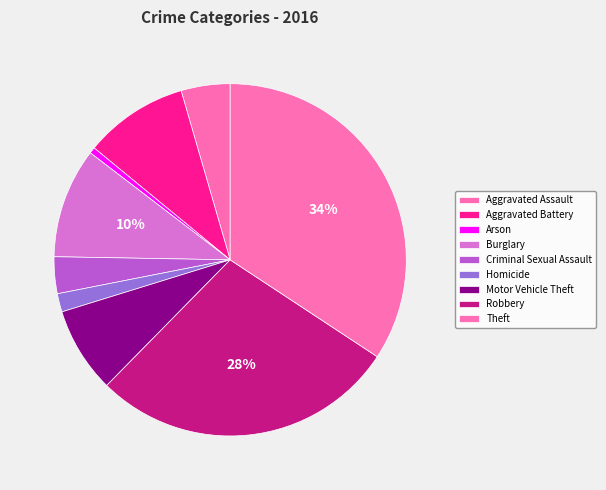

What is the smallest slice in the pie chart?

Arson